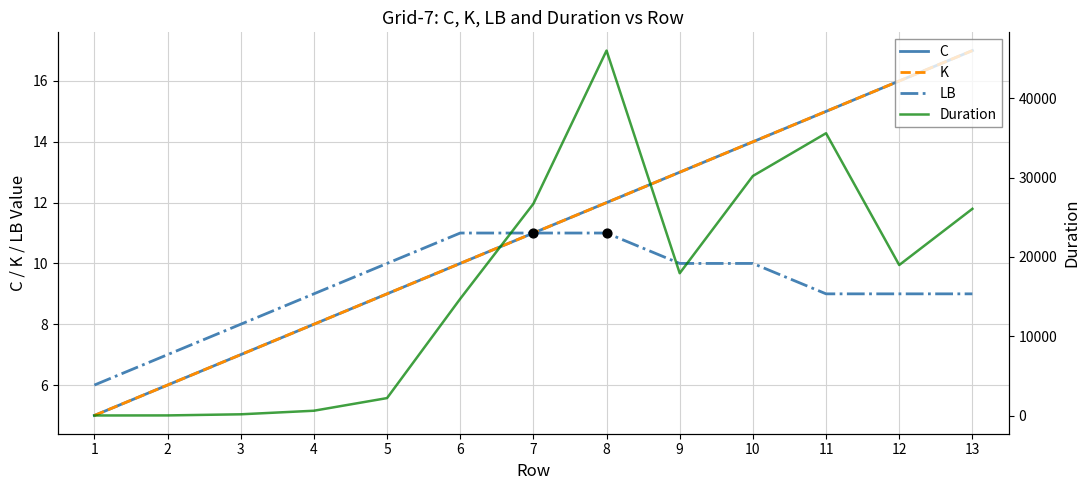

What are all the series names shown in the legend?

C, K, LB, Duration